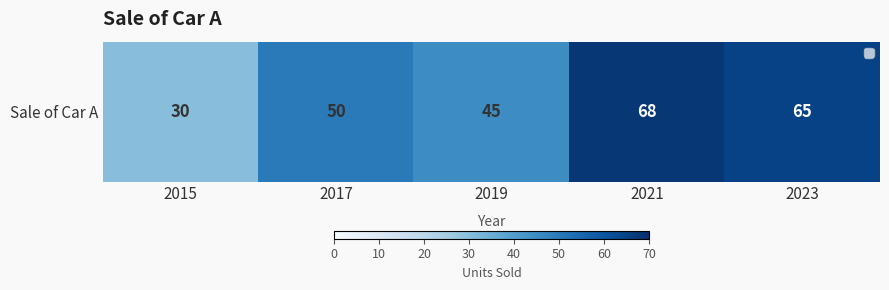

Approximately how many times larger is the value at 2019 compared to 2023?

0.7